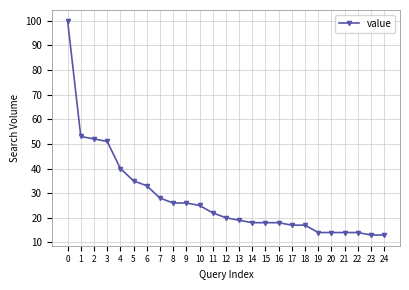

What is the greatest value displayed?

100